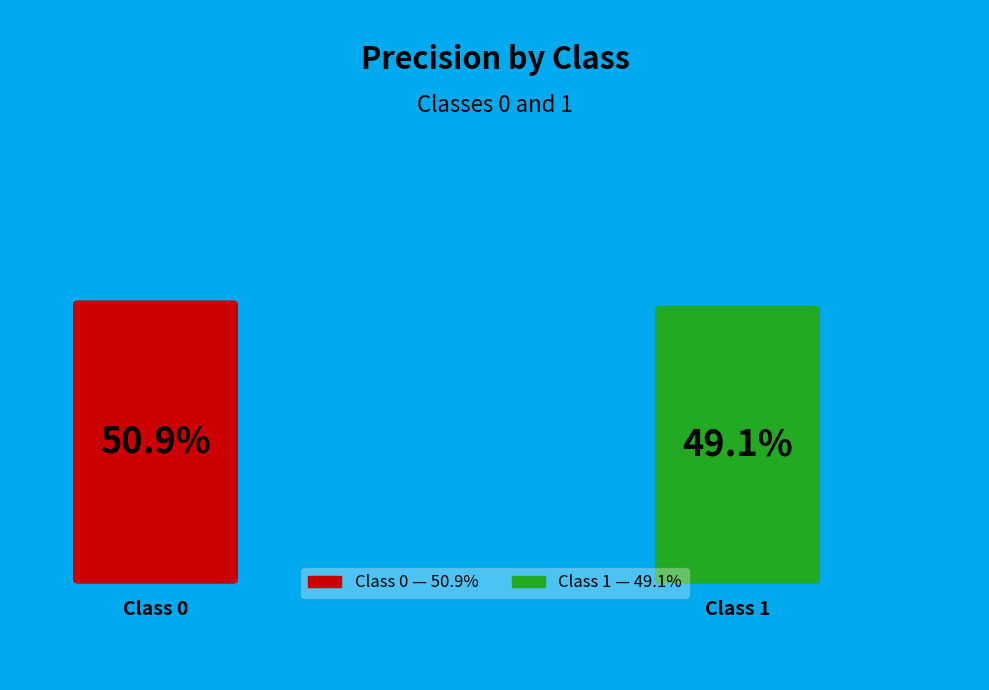

Combined, do 1 and 0 account for over 50%?

Yes